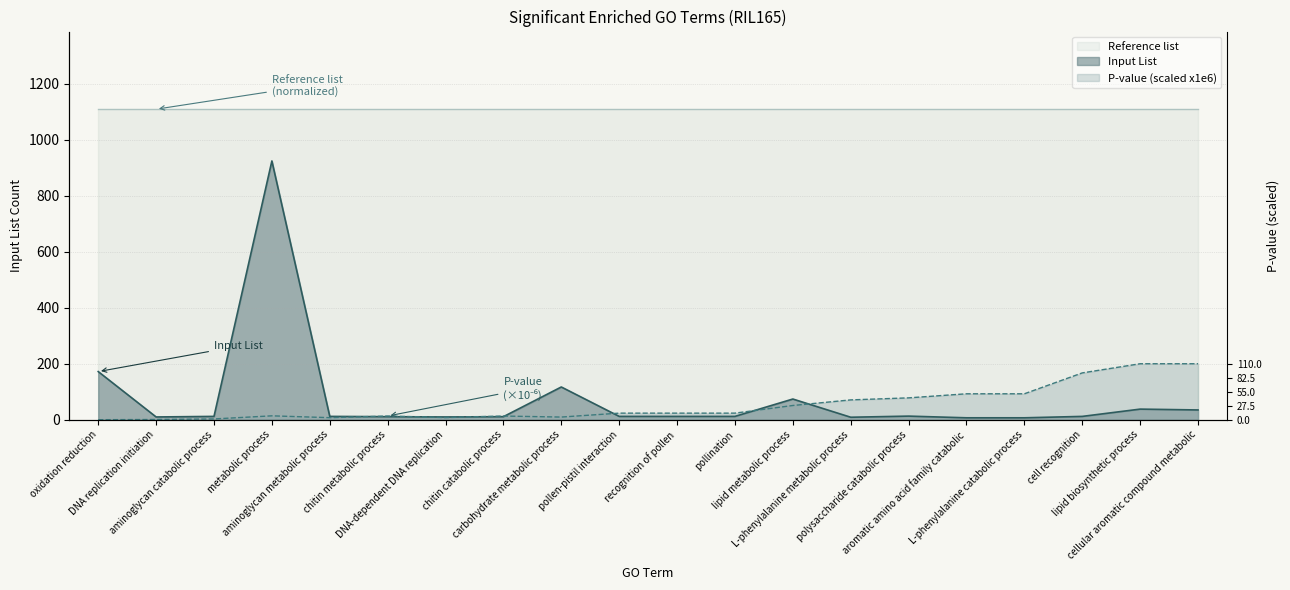

What is the maximum value shown in the chart?

924.0